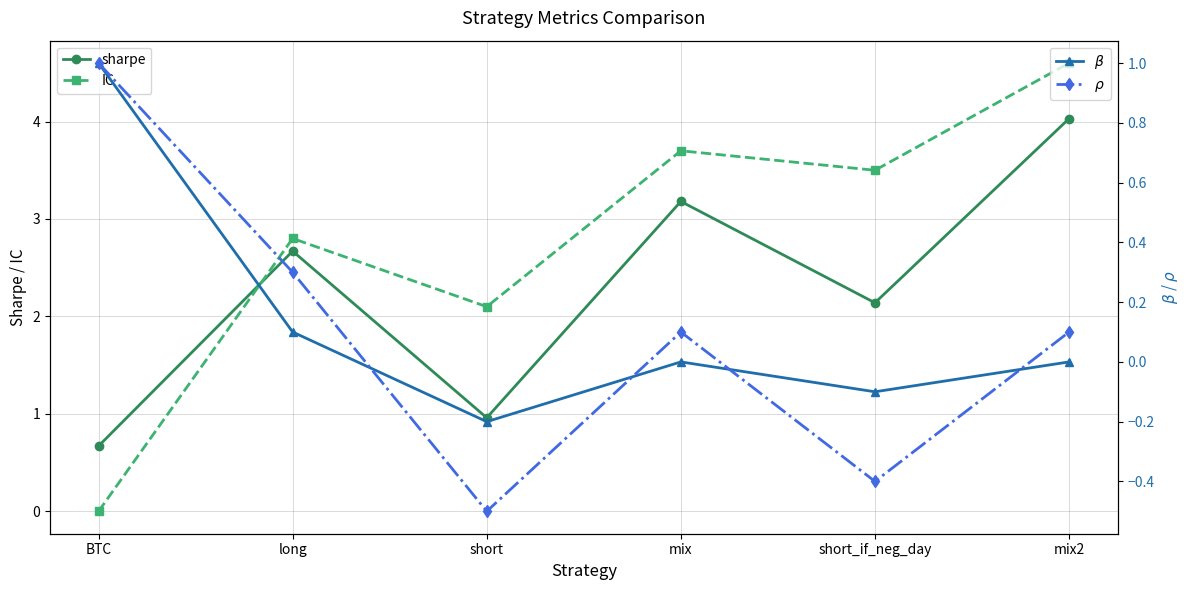

Read the IC value at short.

2.1